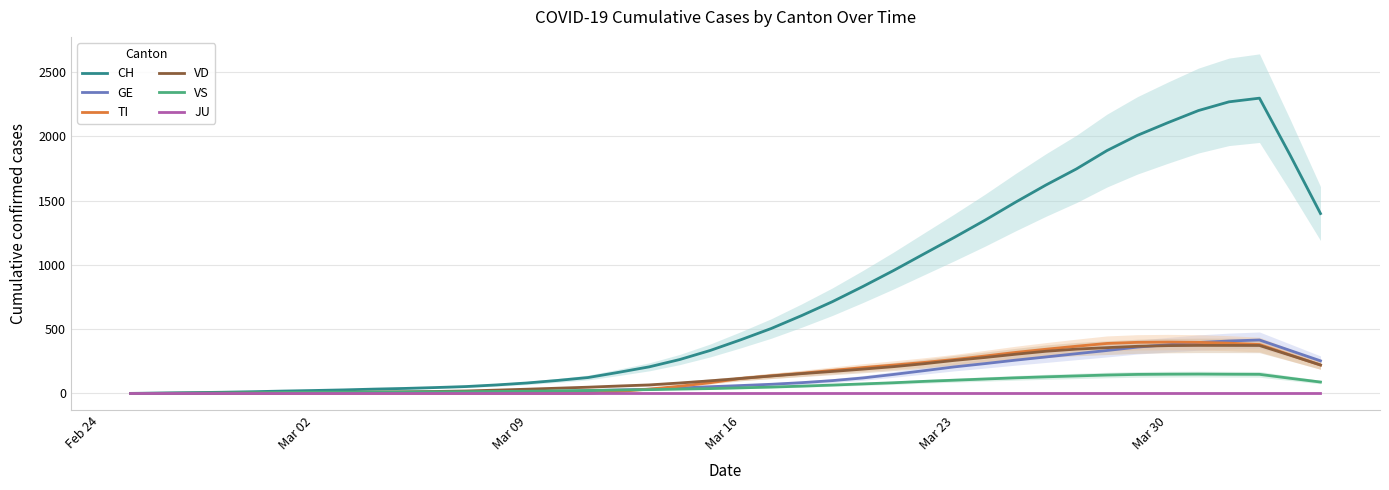

Where is JU nearest to the value 0?

Feb 24